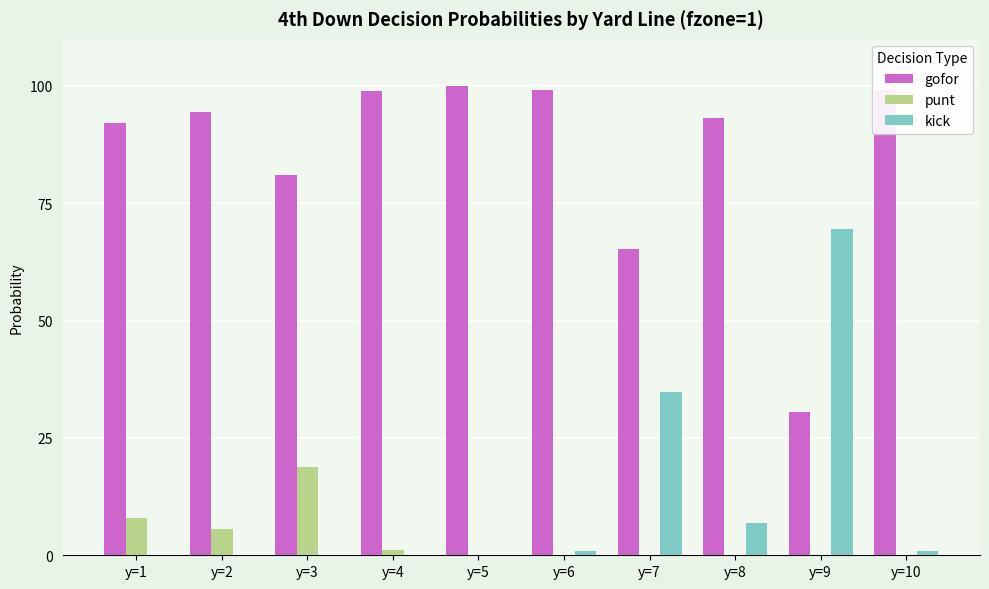

Which series has the largest total across all categories?

gofor